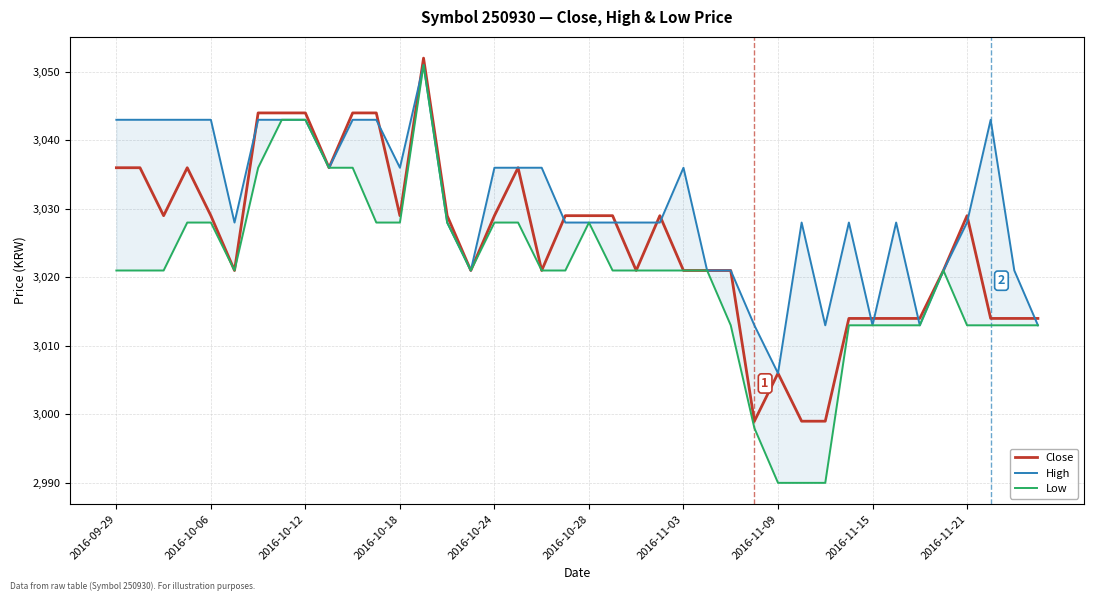

How many High values are between 3021 and 3043?

33